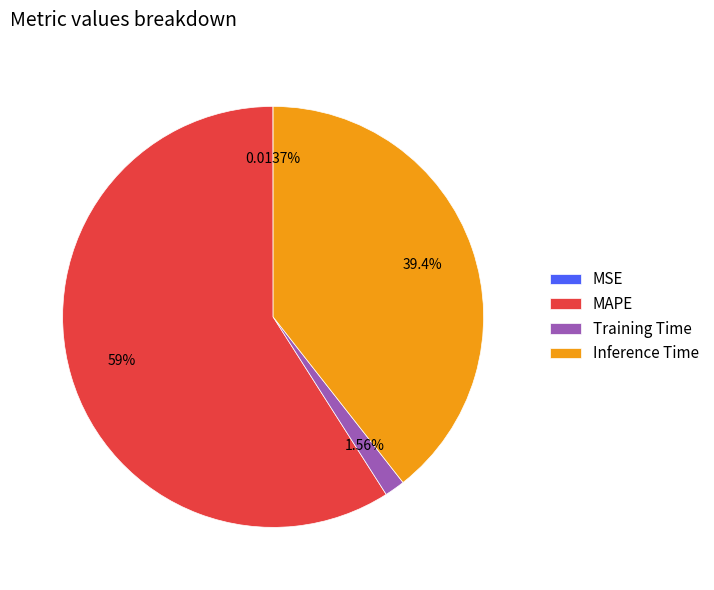

True or false: Training Time accounts for 2% of the total.

True